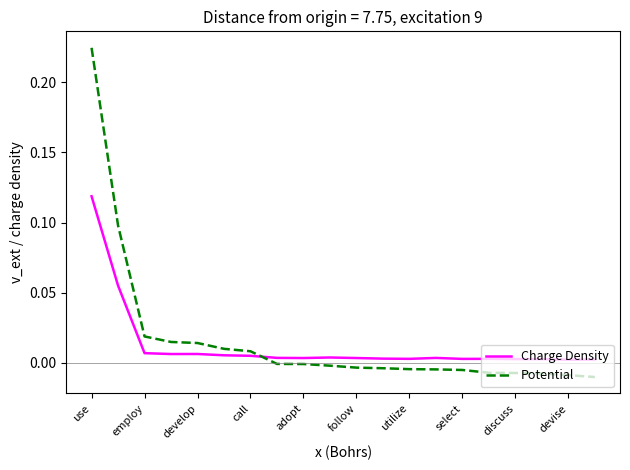

Which series has the largest range (max minus min)?

Potential